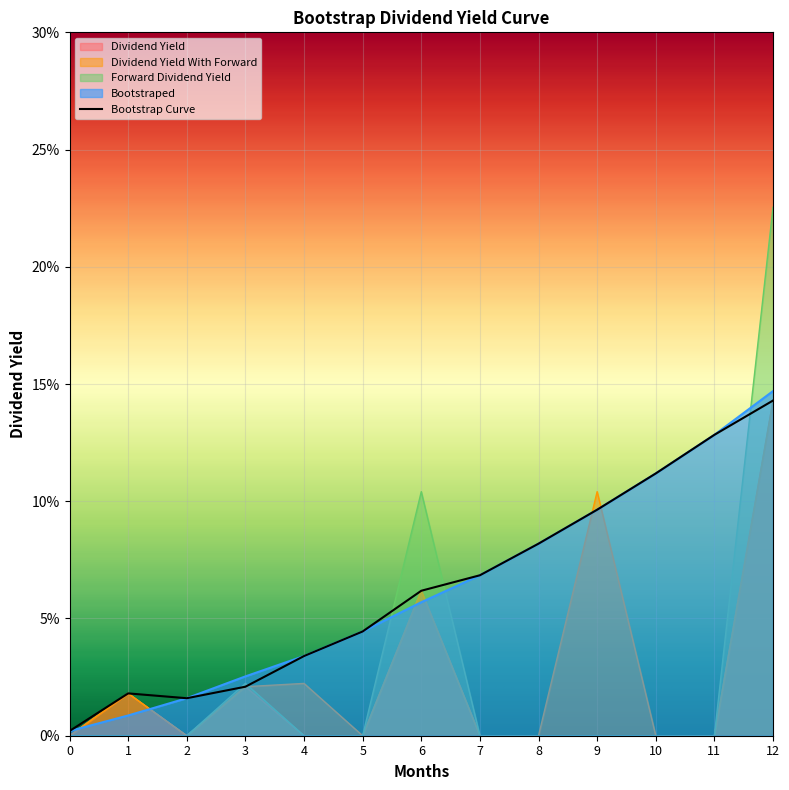

What is the sum of the Bootstraped values at 7 and 10?

0.2